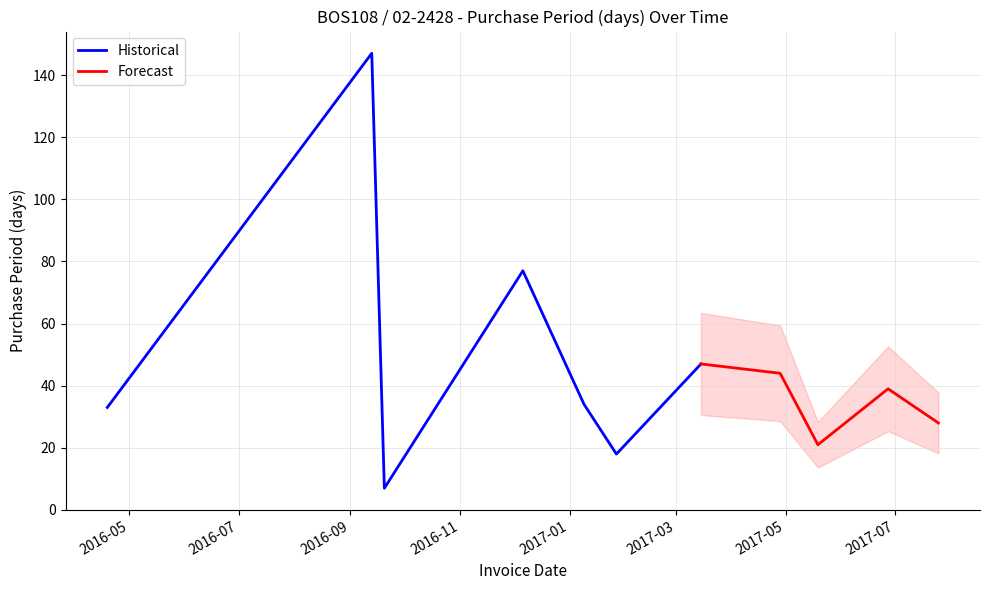

Reading right to left, what are all the values shown in this chart?

28	39	21	44	47	18	34	77	7	147	33